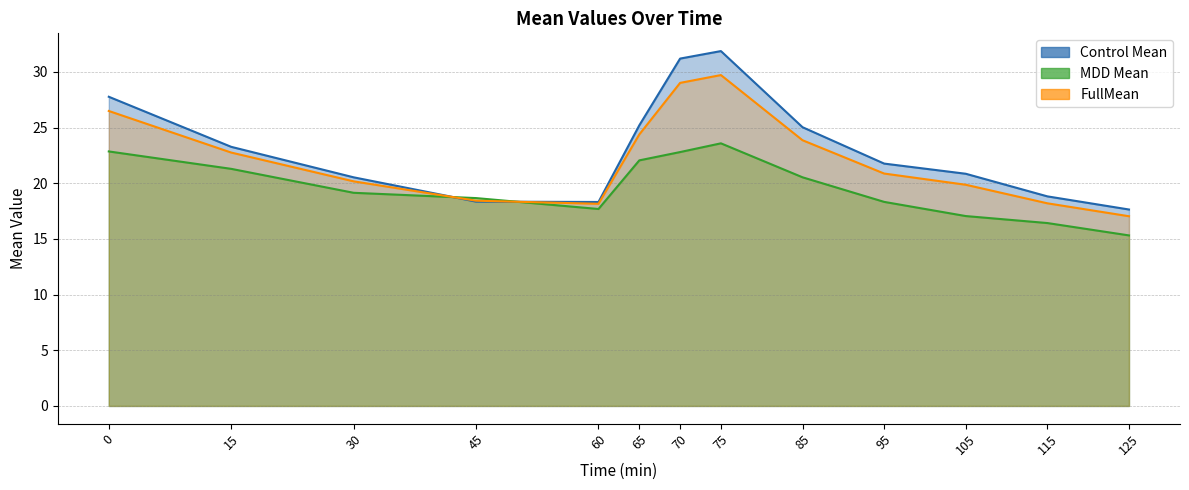

The value of Control Mean at 75 is 20.3. True or false?

False